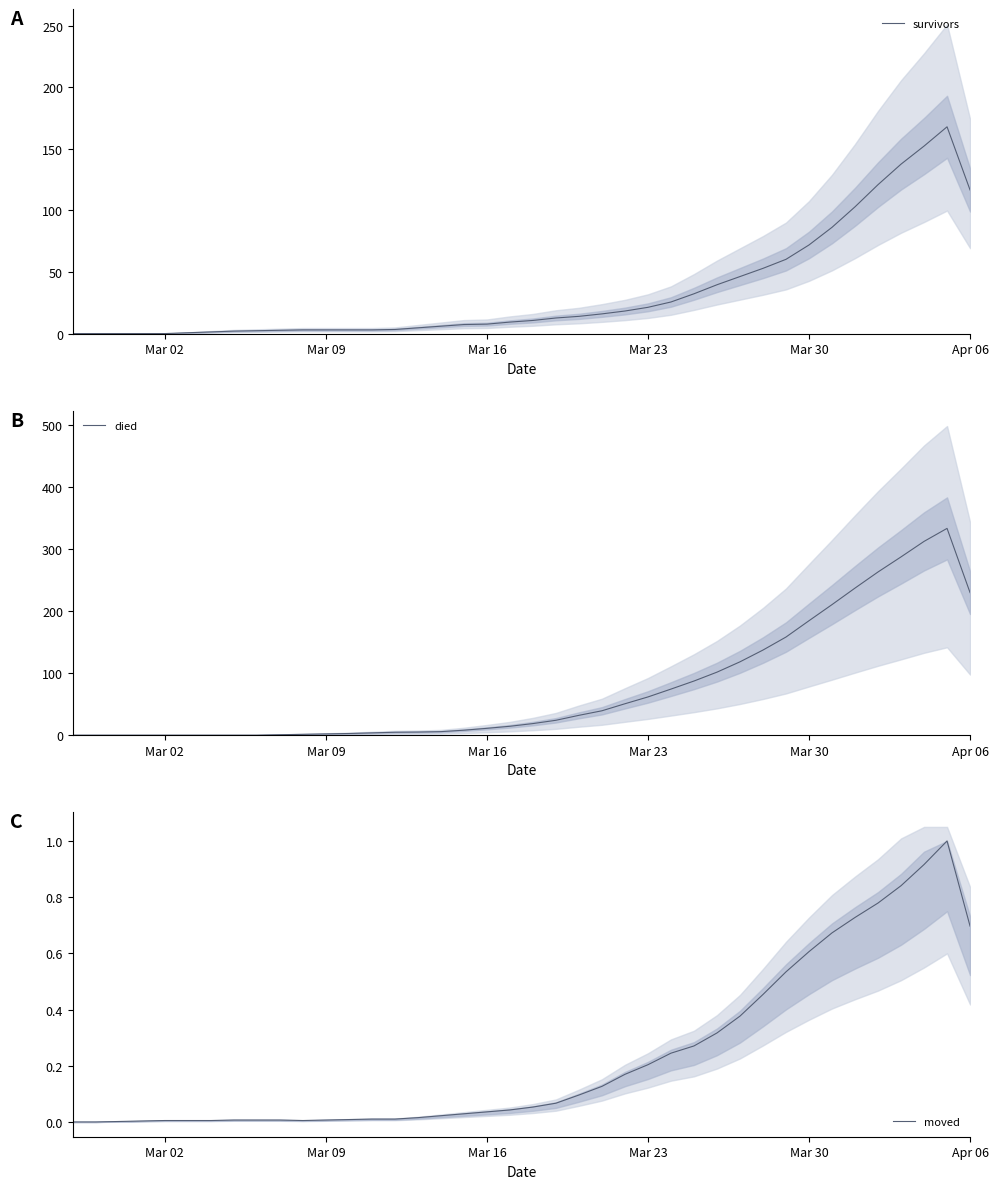

The moved series shows 0.0 at Mar 02. True or false?

True